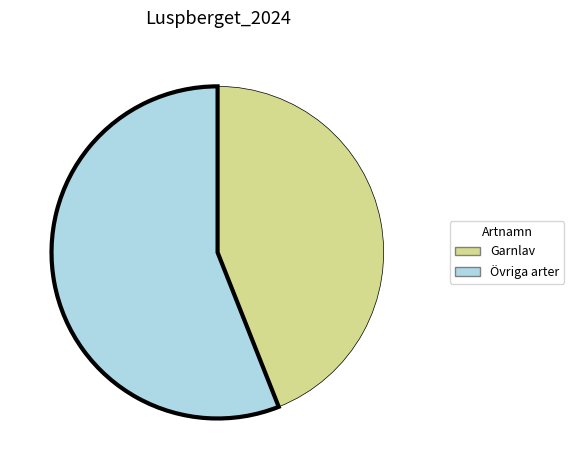

Is it true that Garnlav is 37% of the pie?

False